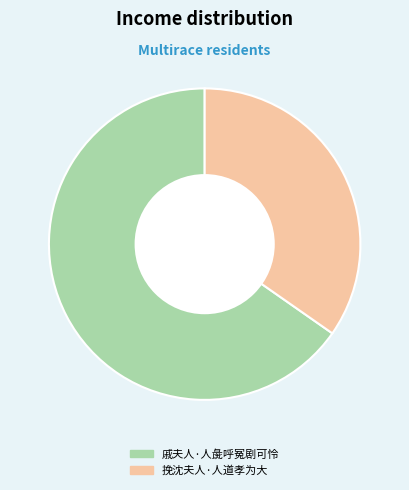

What is the largest slice in the pie chart?

戚夫人·人彘呼冤剧可怜